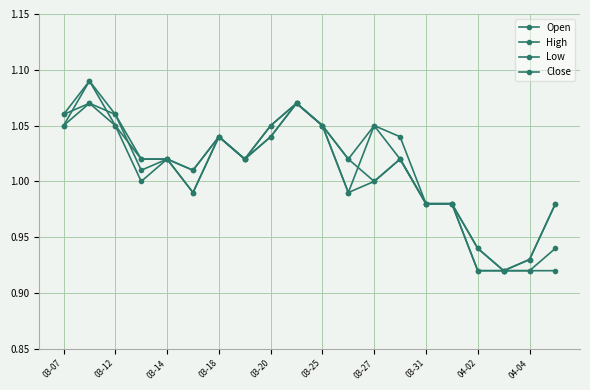

True or false: Close and Low intersect in this chart.

False